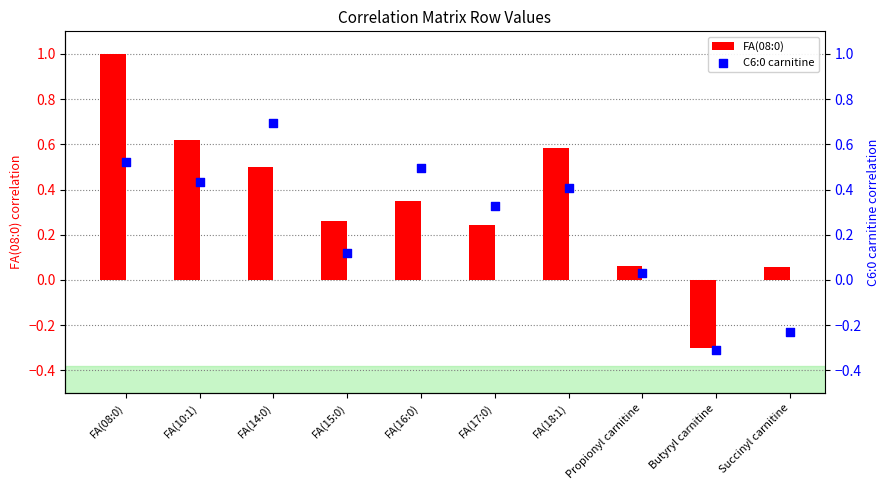

Which series reaches the maximum Y coordinate?

FA(08:0)